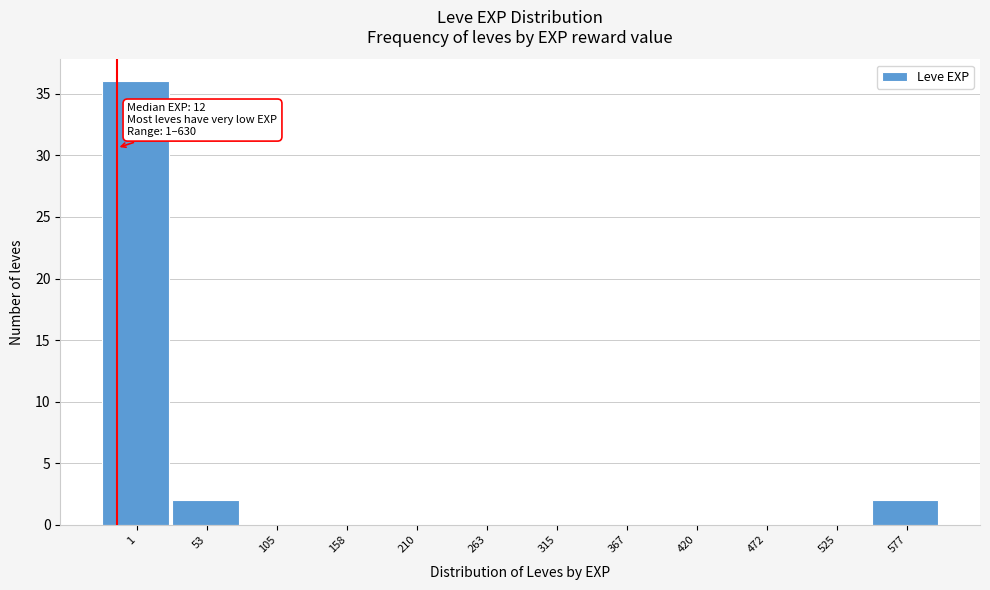

Reading left to right, what are all the values shown in this chart?

1=36	53=2	105=0	158=0	210=0	263=0	315=0	367=0	420=0	472=0	525=0	577=2